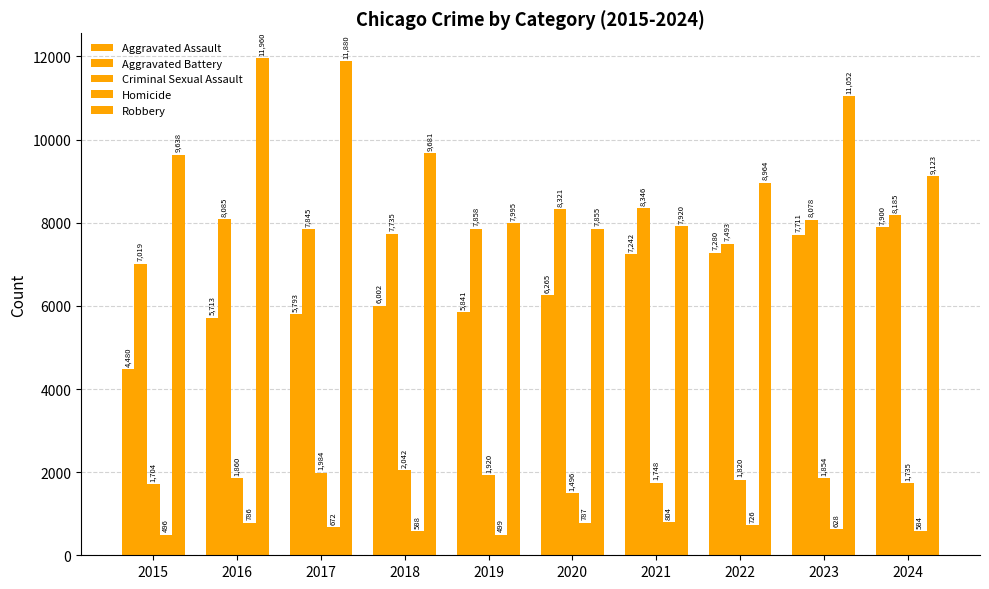

What is the value of the Aggravated Battery bar at the 6th from the left?

8321